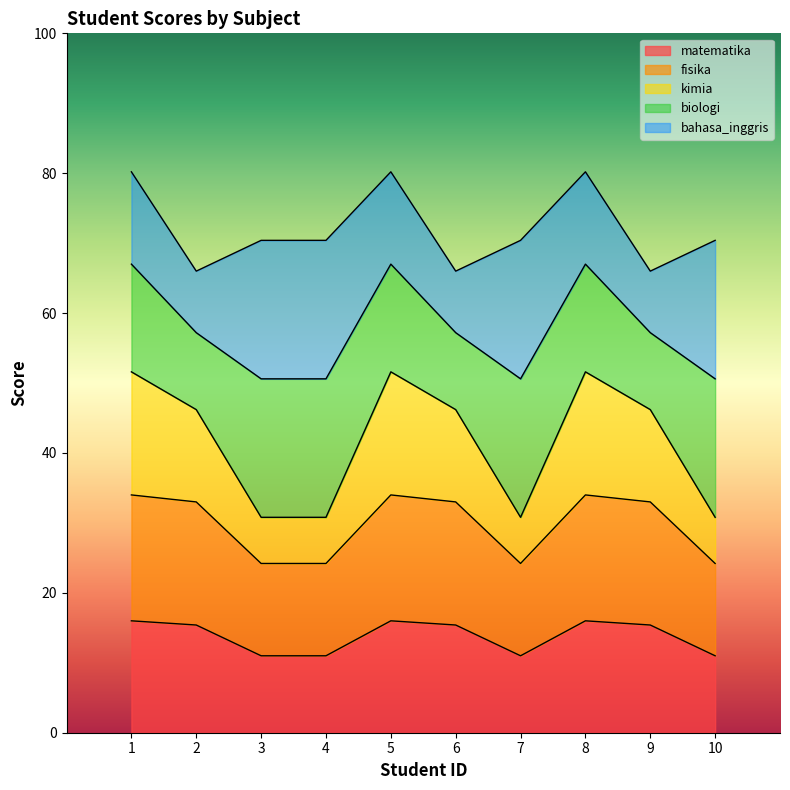

Does the chart display data point markers on the line(s)?

No